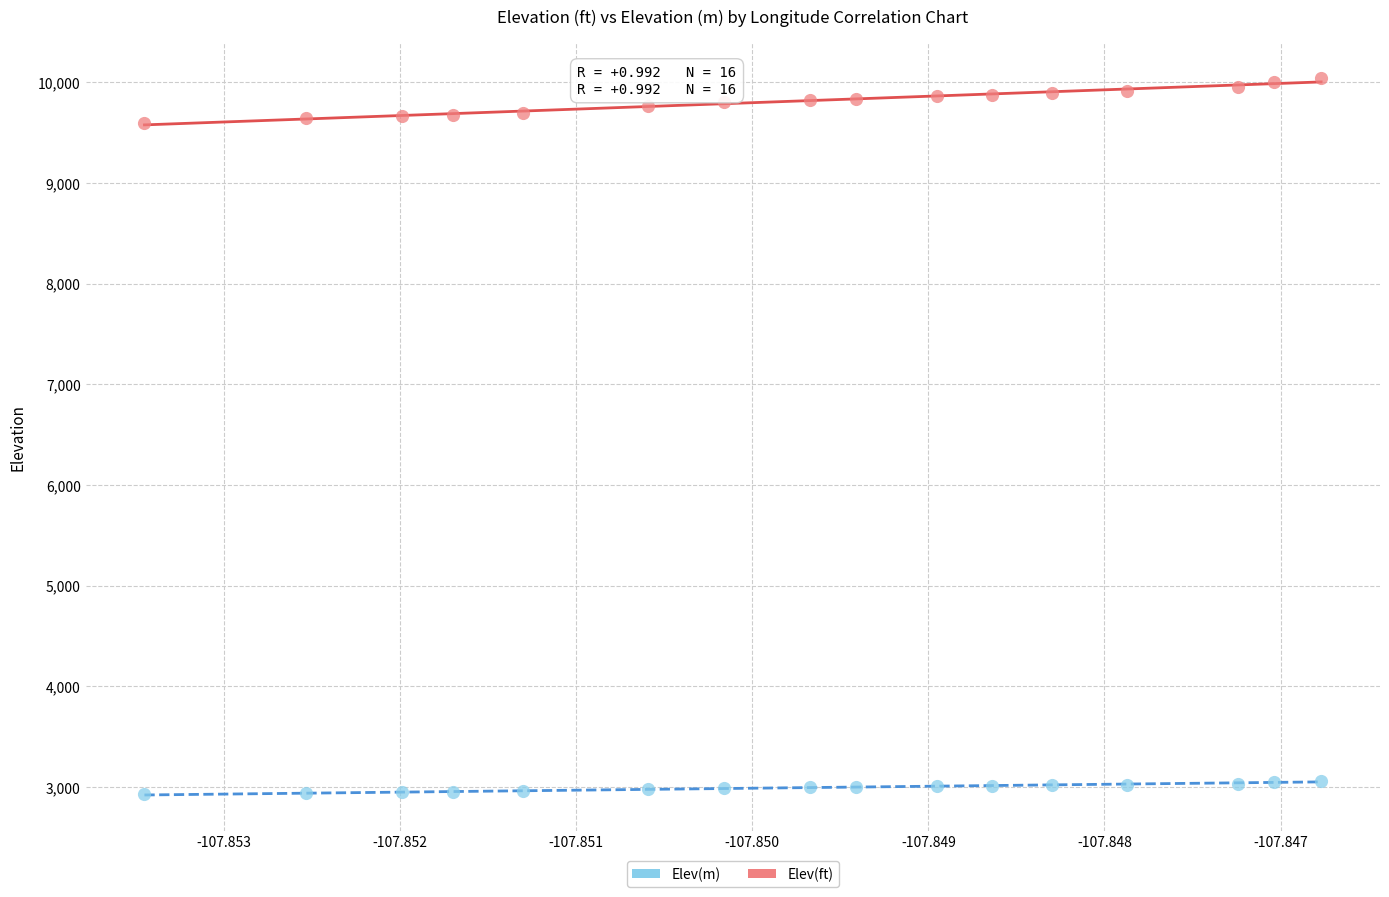

Across all data points, what is the range of Y values (max minus min)?

7118.2